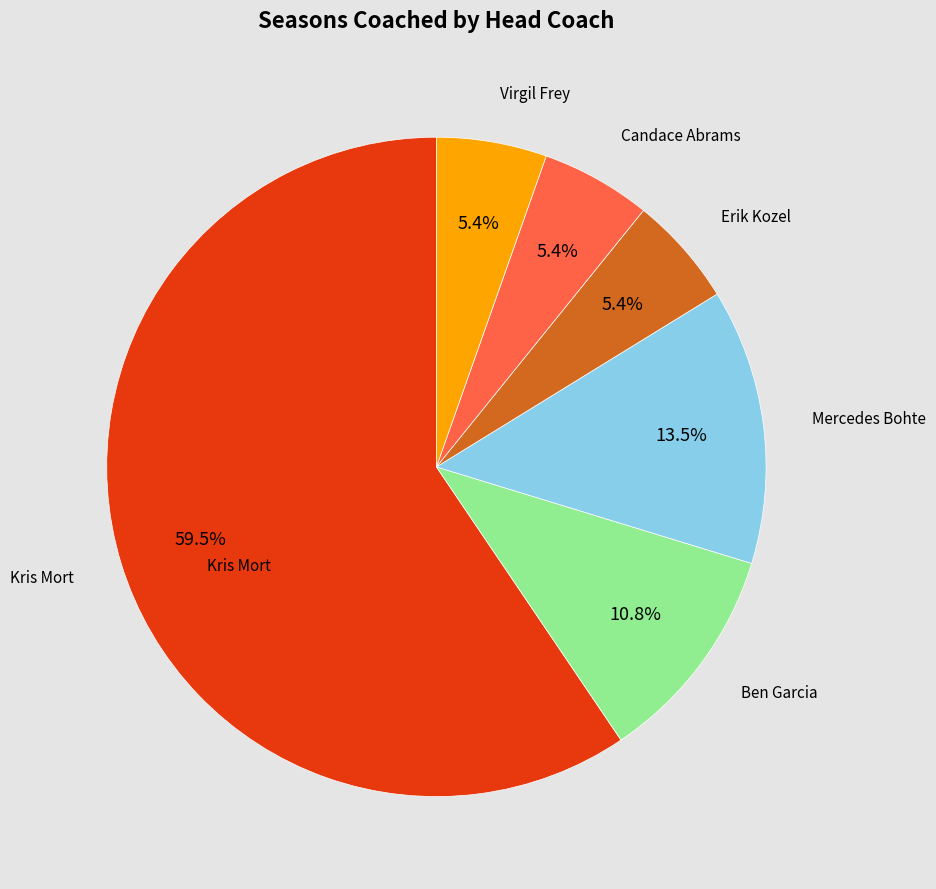

Is there any slice that represents more than half of the pie?

Yes